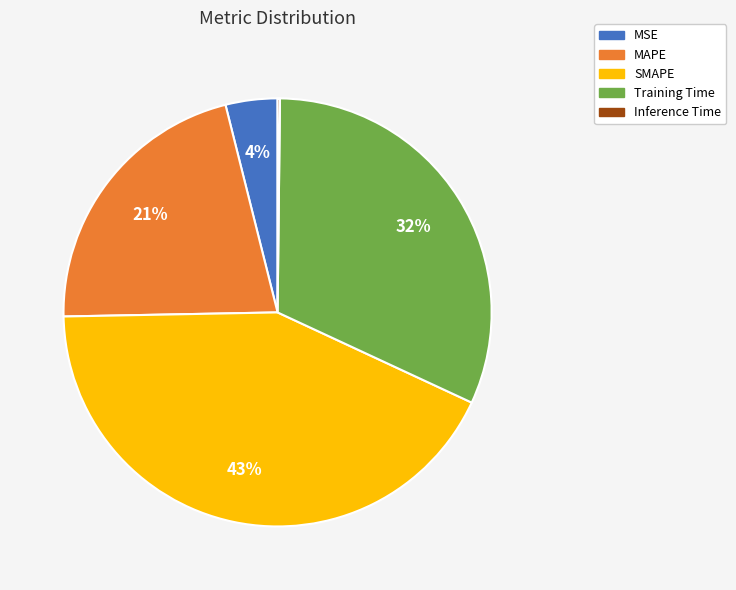

True or false: MSE accounts for 4% of the total.

True